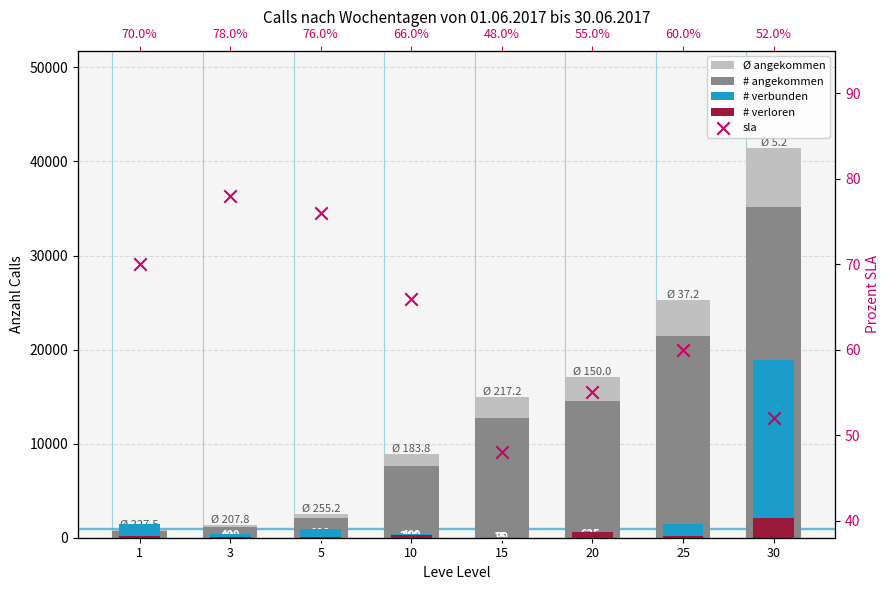

What are all the series names shown in the legend?

Ø angekommen, # angekommen, # verbunden, # verloren, sla